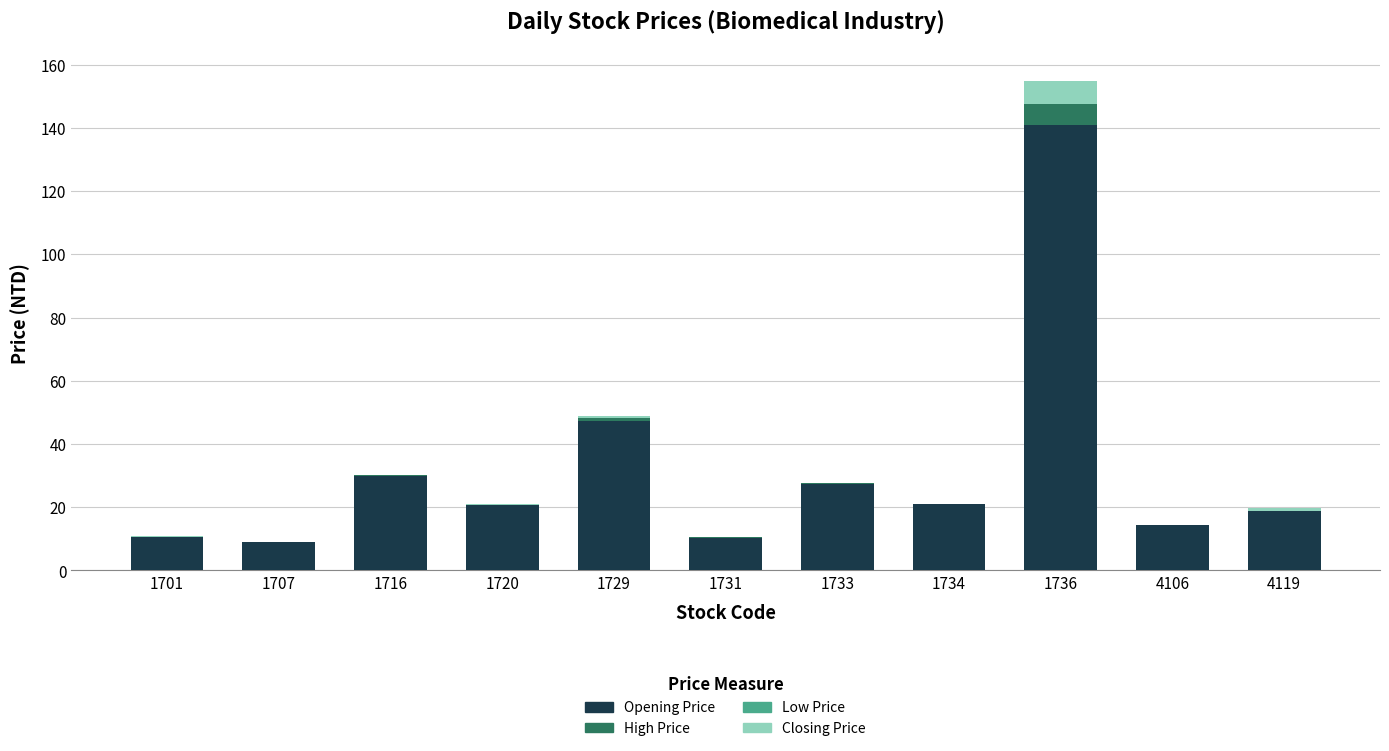

At which category is the sum across all series the highest?

1736